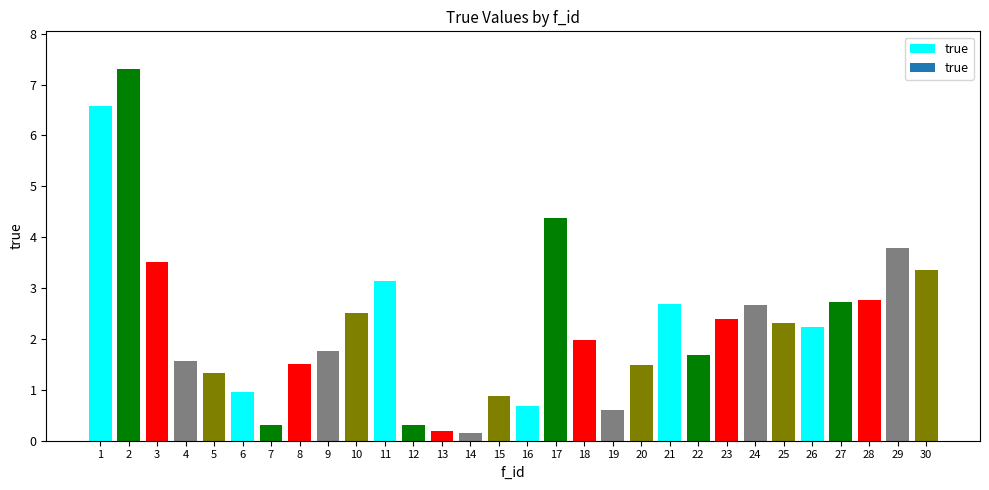

What is the approximate value at 14?

0.1